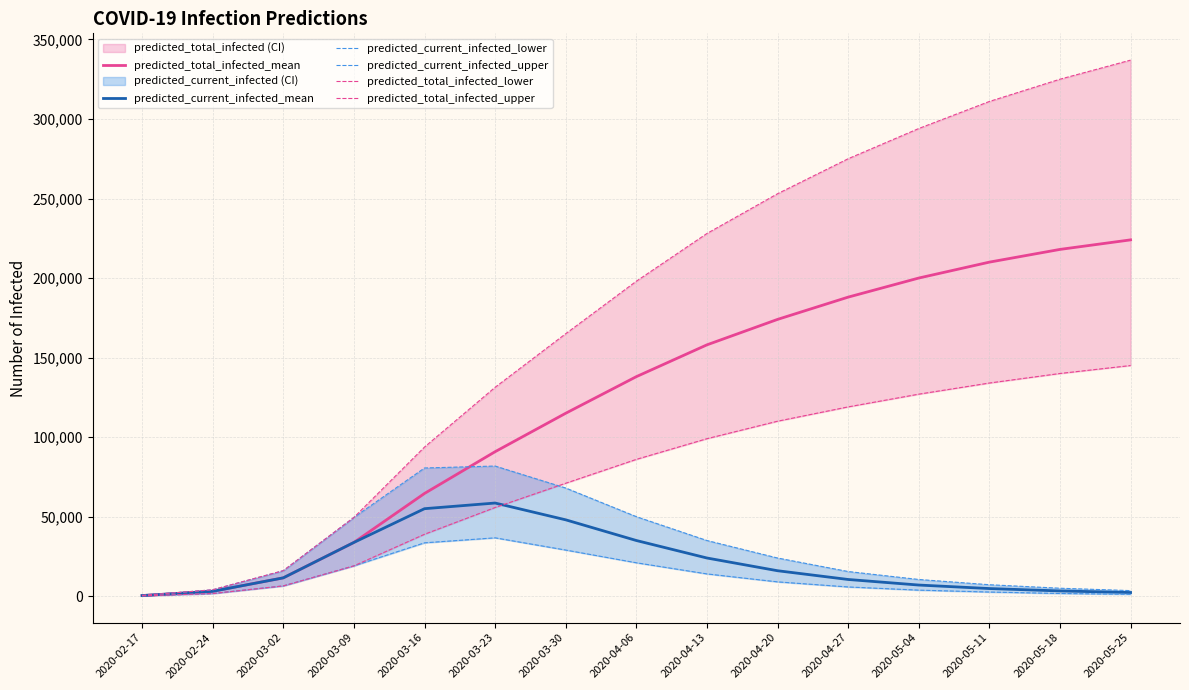

At which label does predicted_current_infected_lower first exceed 6462?

2020-03-09